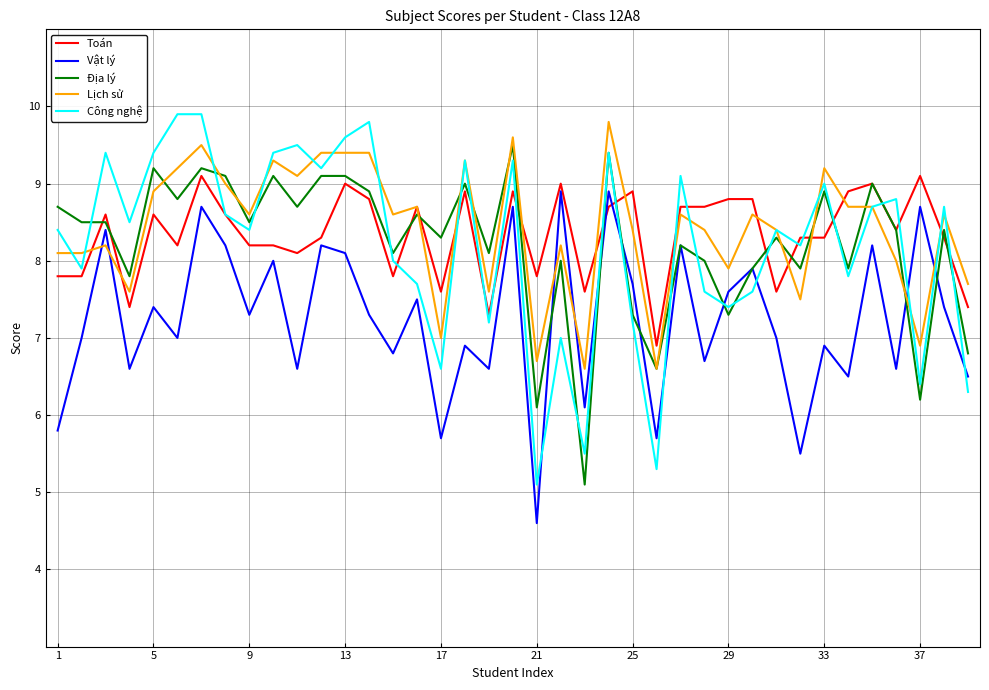

Which series has the largest range (max minus min)?

Công nghệ